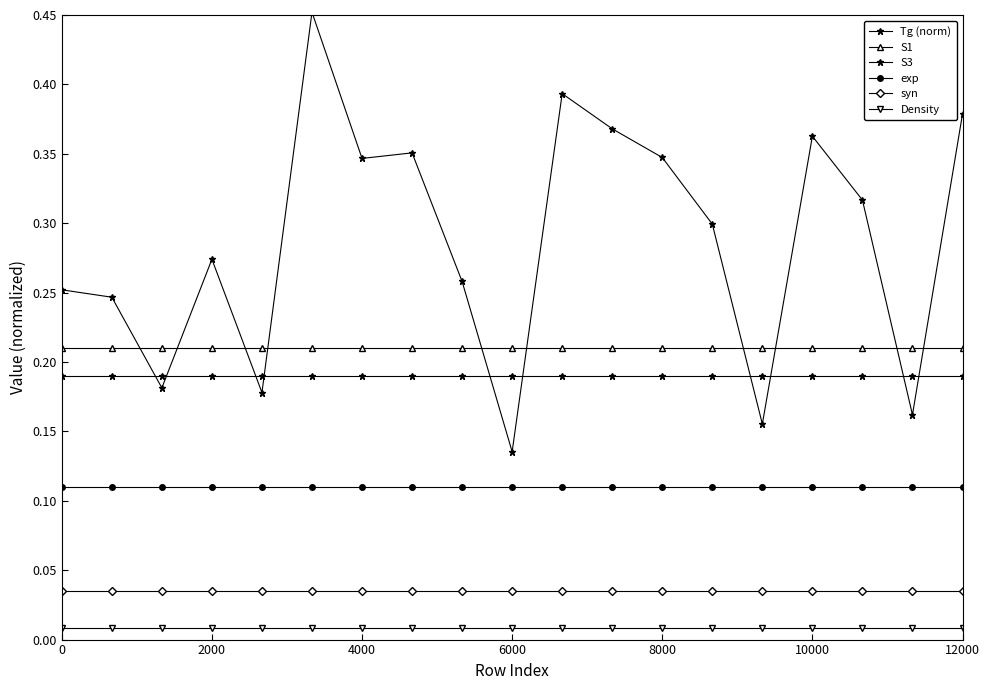

How many distinct data groups are displayed?

6